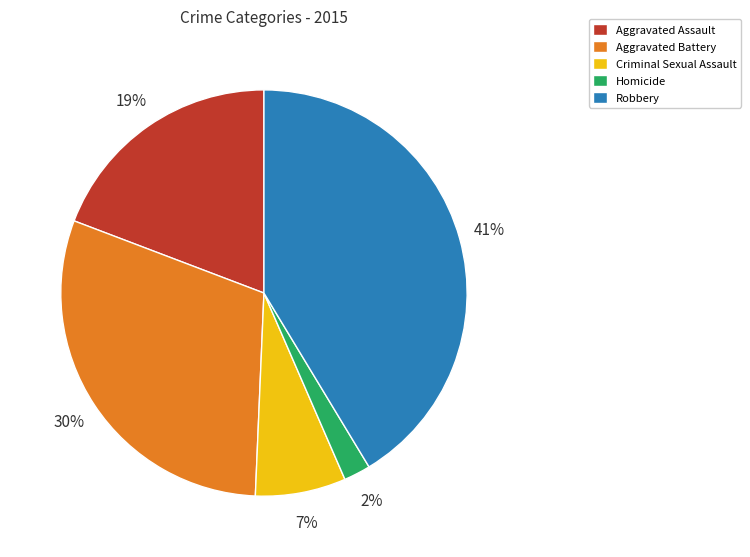

How many segments does this pie chart have?

5